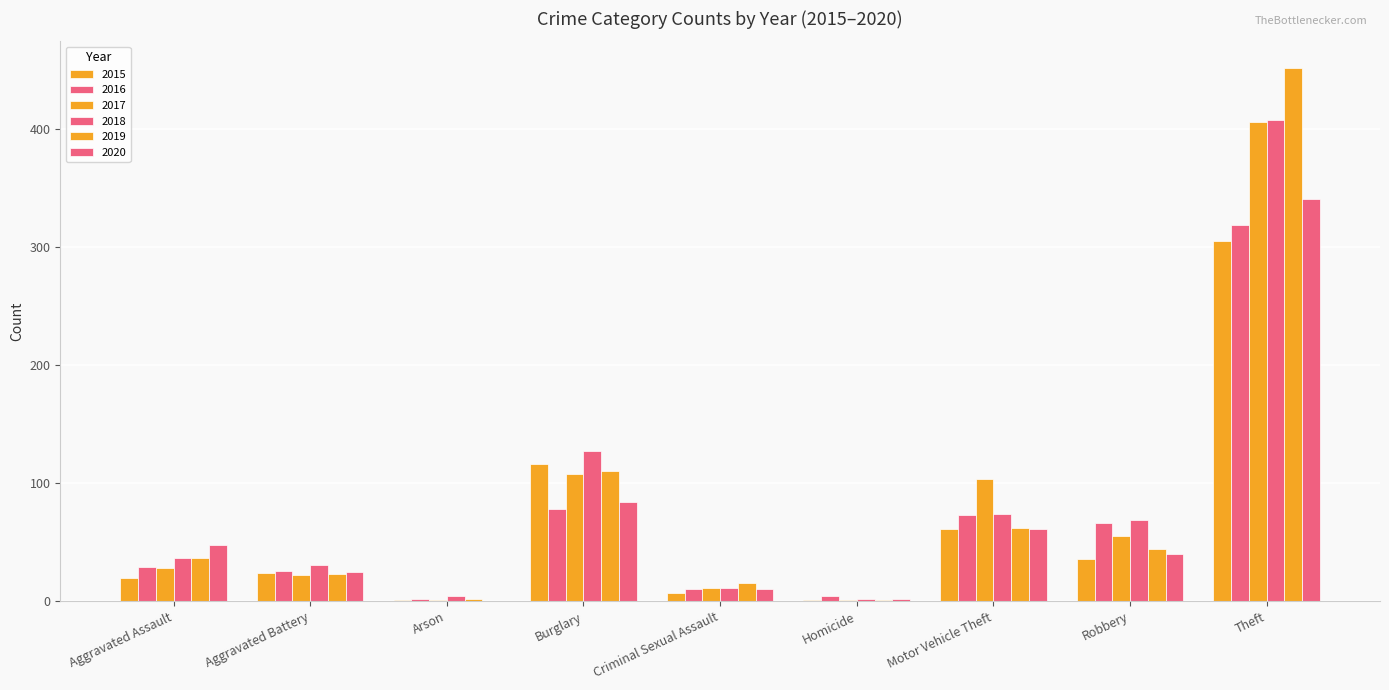

Is the value of 2020 at Burglary greater than the value of 2017 at Homicide?

Yes